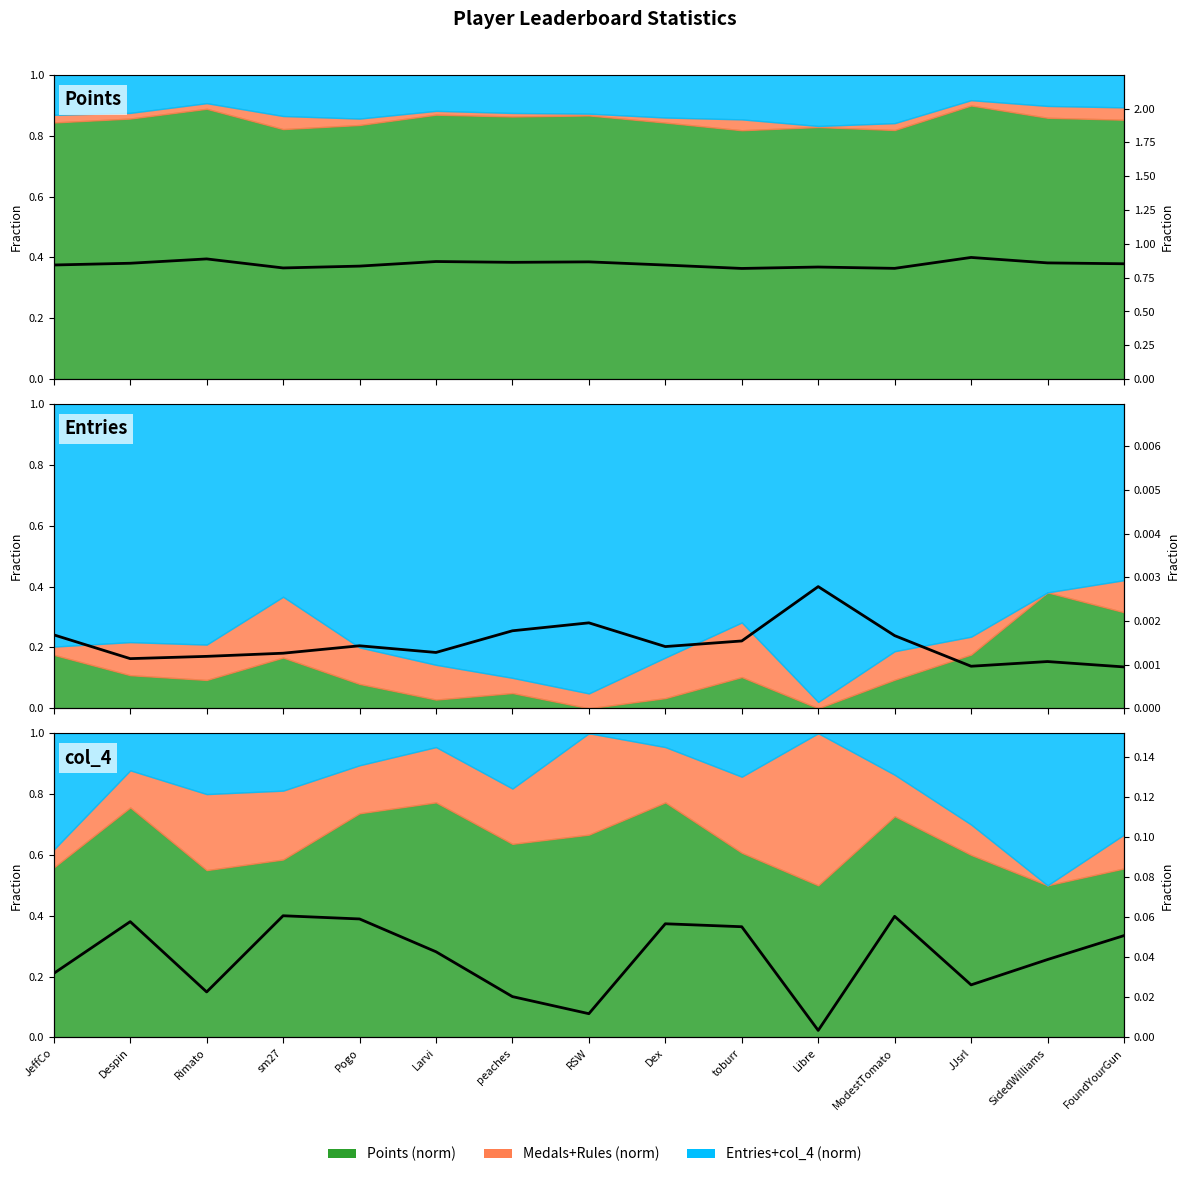

True or false: there are more than 2 points higher than both neighbors.

True